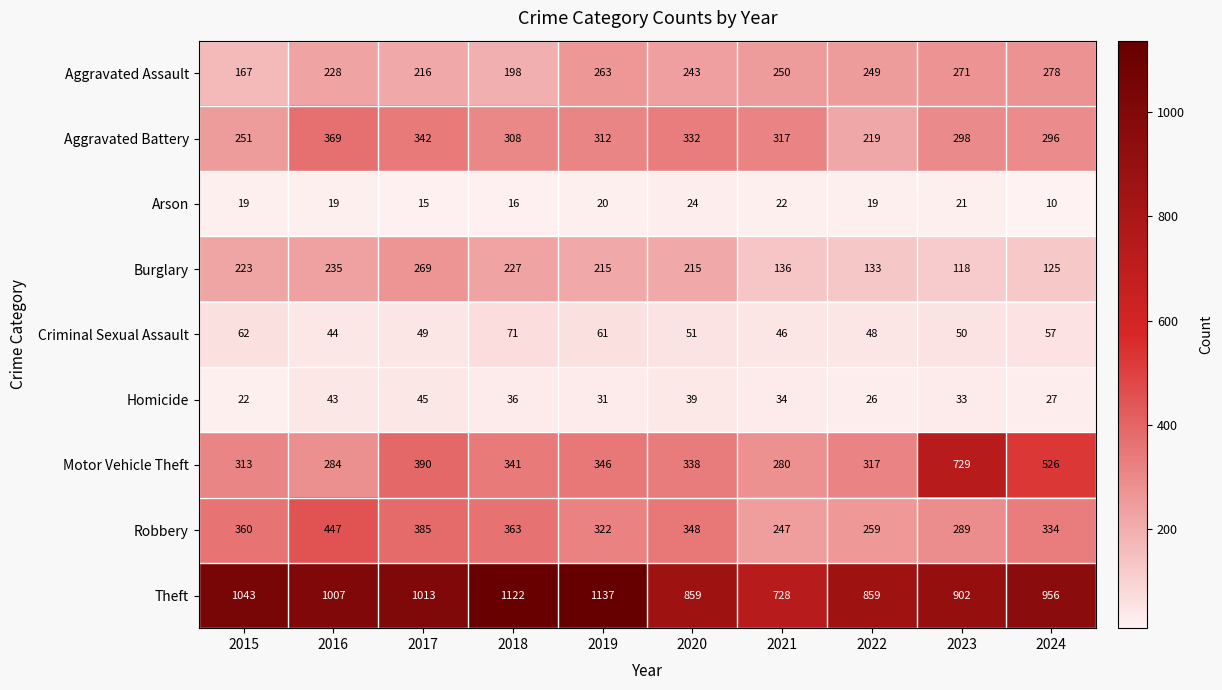

The value of Burglary at 2016 is 235. True or false?

True